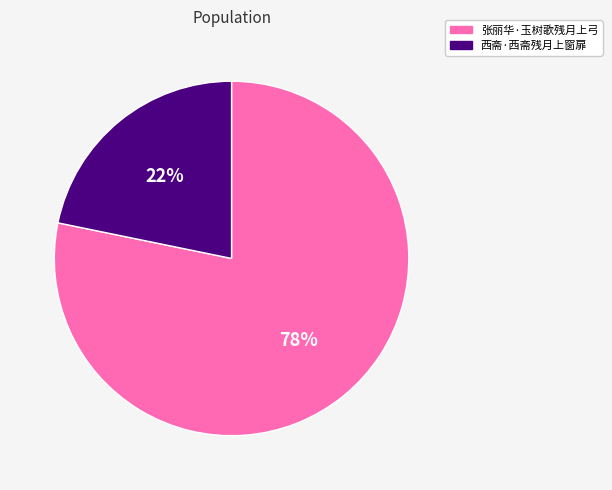

True or false: 张丽华·玉树歌残月上弓 accounts for 73% of the total.

False